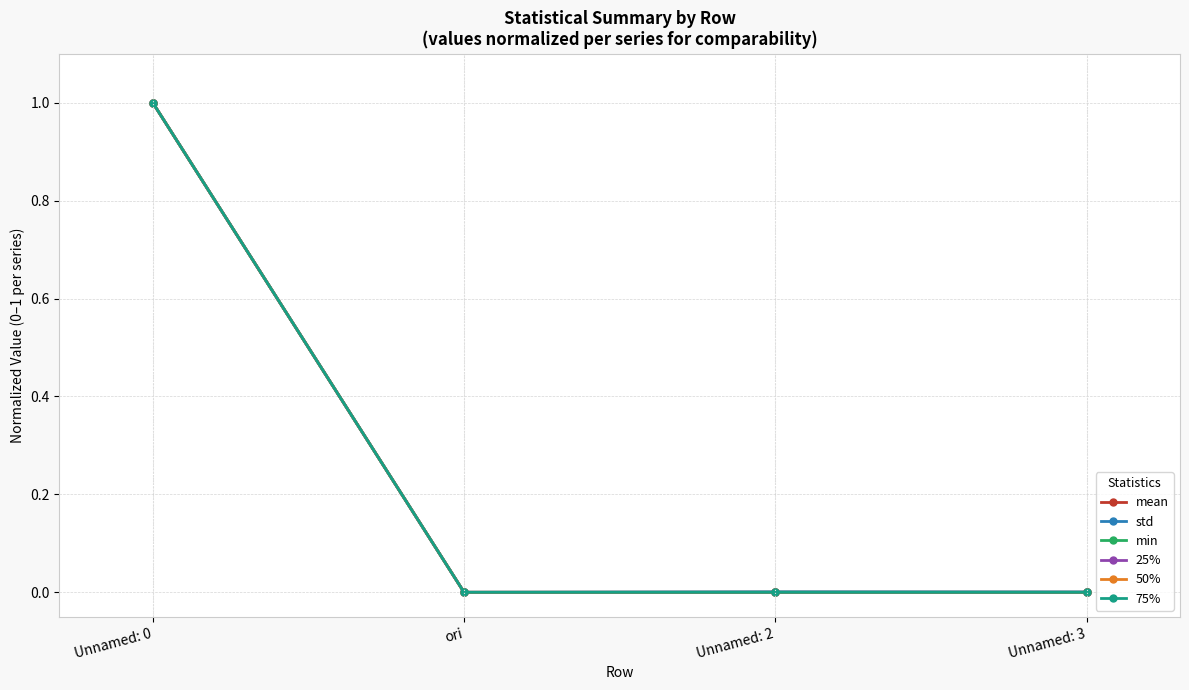

Between Unnamed: 0 and ori, which series saw the biggest shift?

std